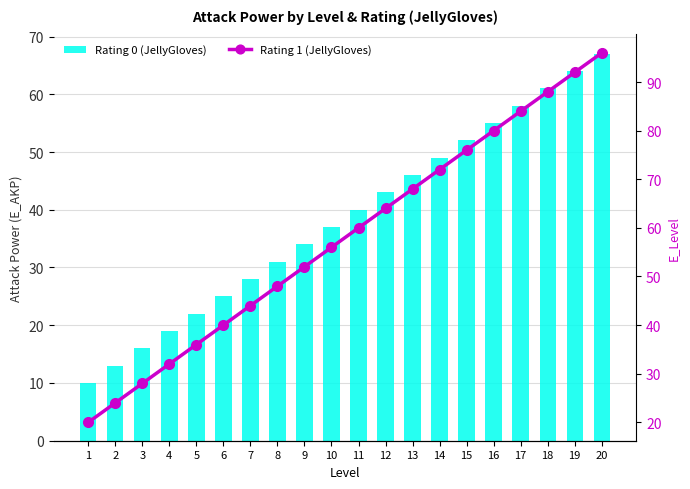

Does the chart contain stacked bars?

No